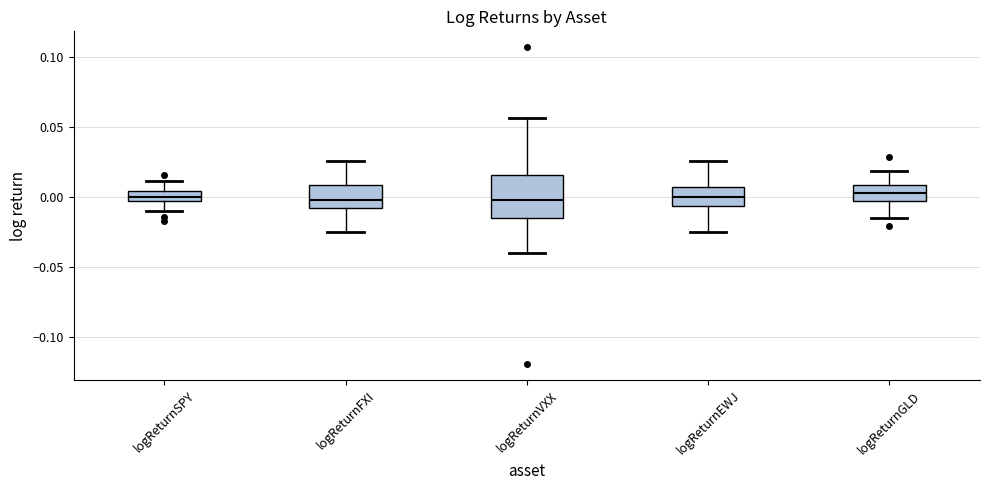

Which box is the tallest, from its lower edge to its upper edge?

logReturnVXX